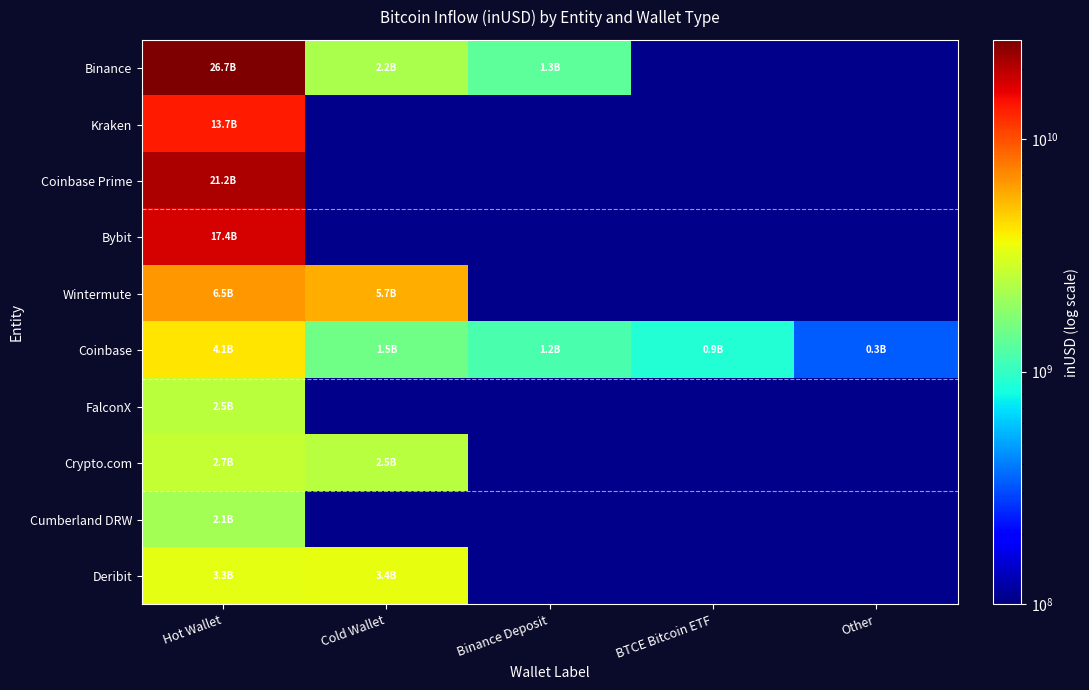

What is the approximate value of Binance at Hot Wallet?

26672023748.2